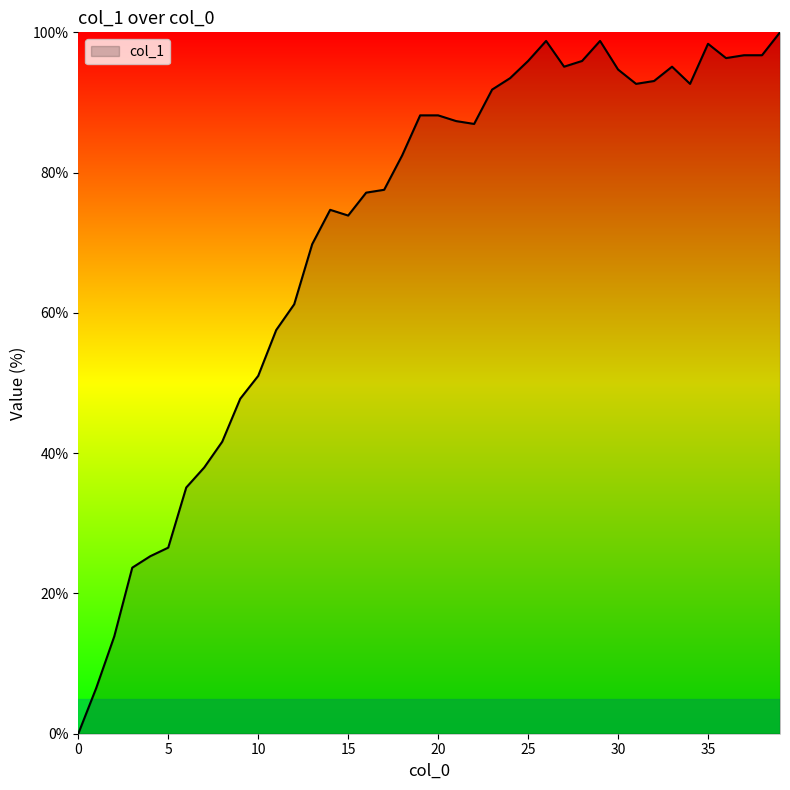

What is the maximum value shown in the chart?

100.0